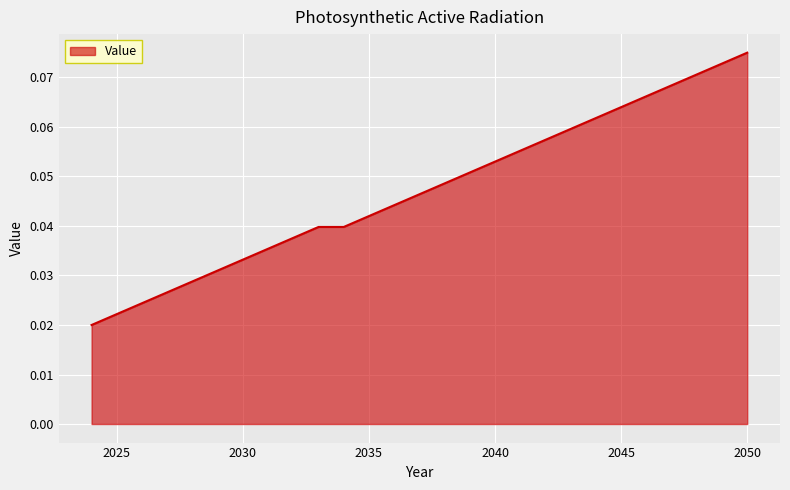

How many lines are shown in the chart?

1